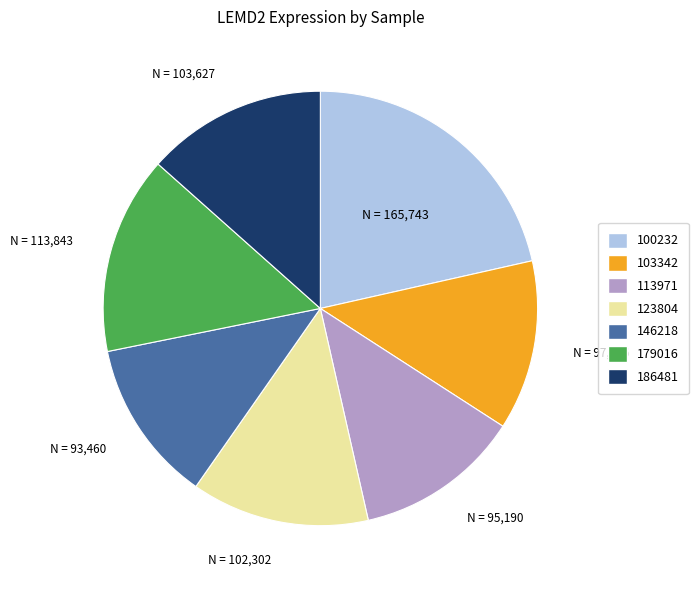

Is there a majority slice in this chart?

No